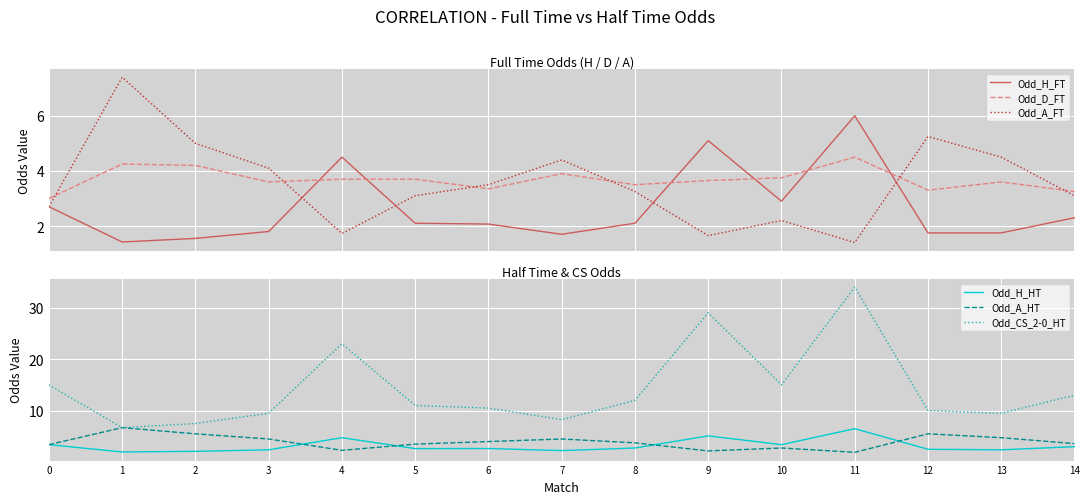

How many lines are shown in the chart?

6